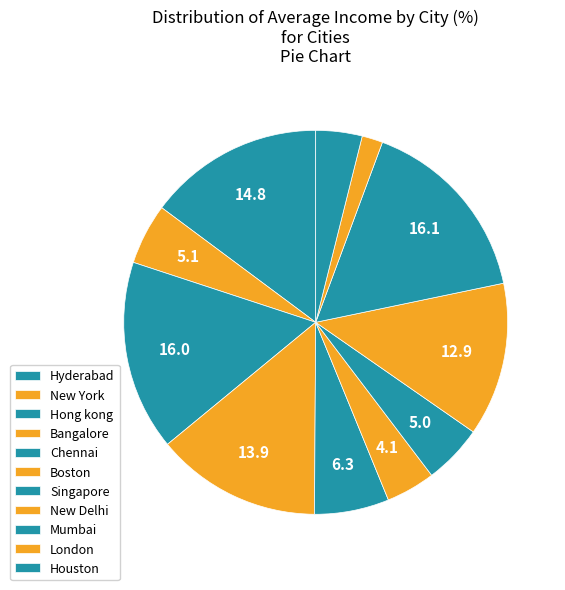

Count the number of slices in the pie.

11